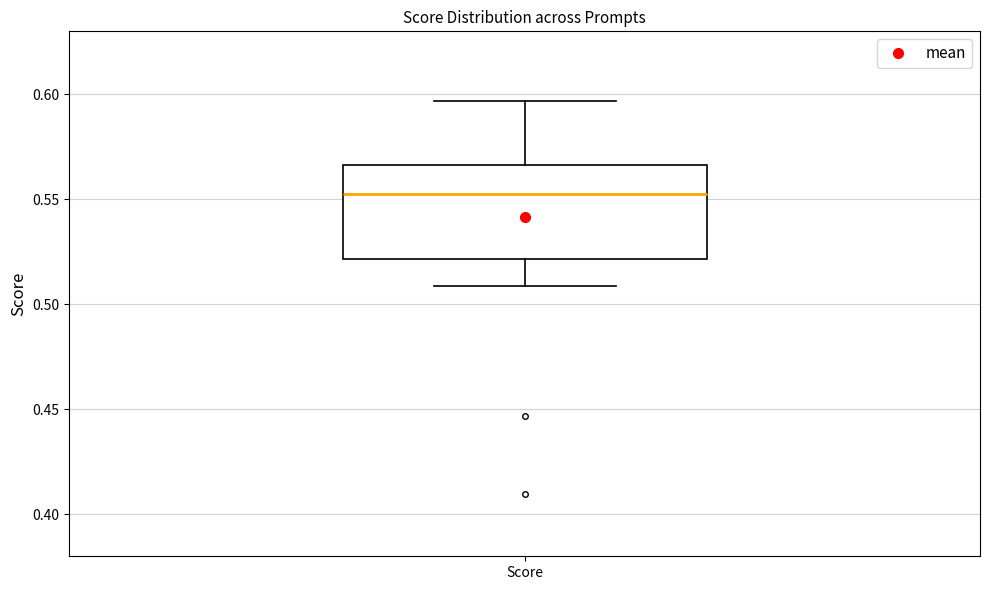

Transcribe this box plot: give where the median line is, the range the box spans, and where the two whiskers end, as read against the y-axis. The values are not printed on the chart, so give them approximately, as read against the axis.

median 0.550, box 0.520 to 0.565, whiskers 0.510 to 0.595